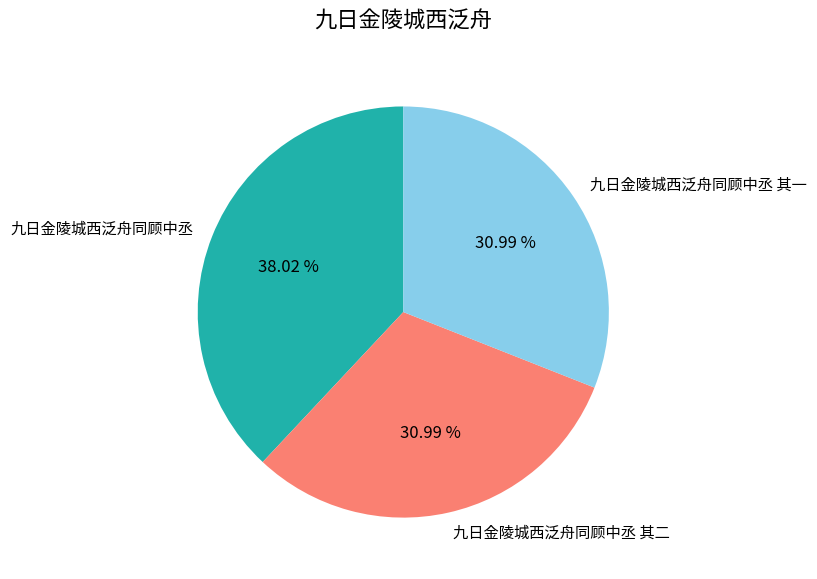

Between 九日金陵城西泛舟同顾中丞 and 九日金陵城西泛舟同顾中丞 其一, which is larger?

九日金陵城西泛舟同顾中丞